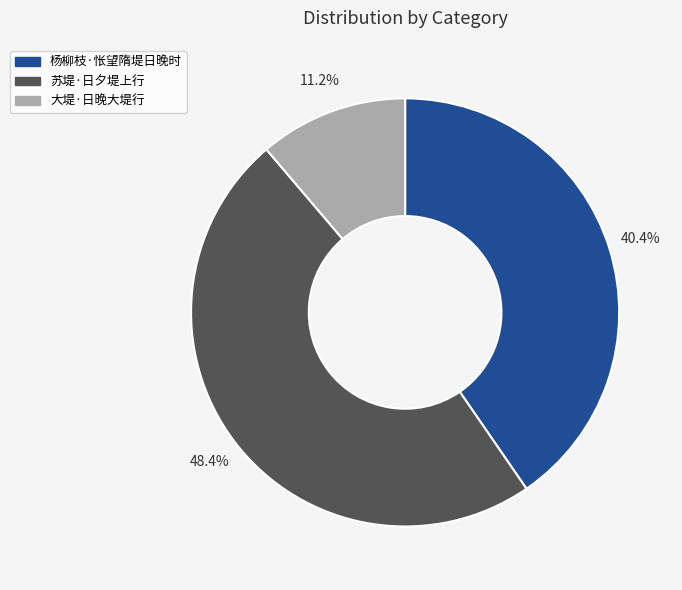

Does any single category account for the majority?

No